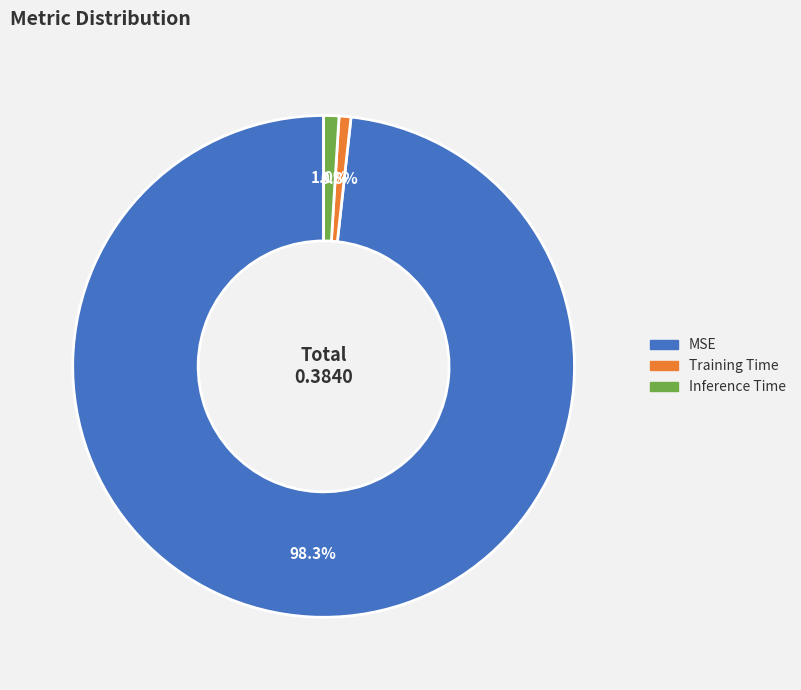

Does any single category account for the majority?

Yes